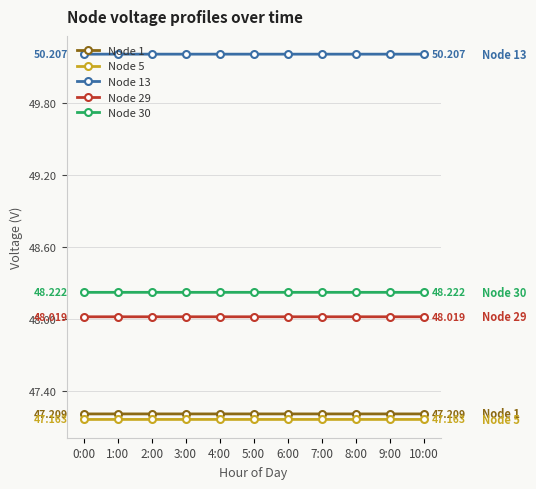

What is the value of the Node 30 point at the 5th from the left?

48.2